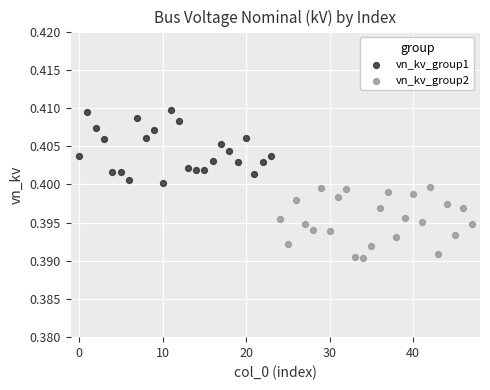

Which series contains the lowest Y value?

vn_kv_group2